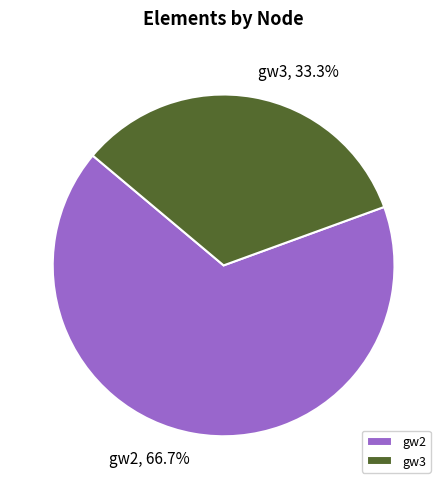

Is gw3 the majority of the pie?

No